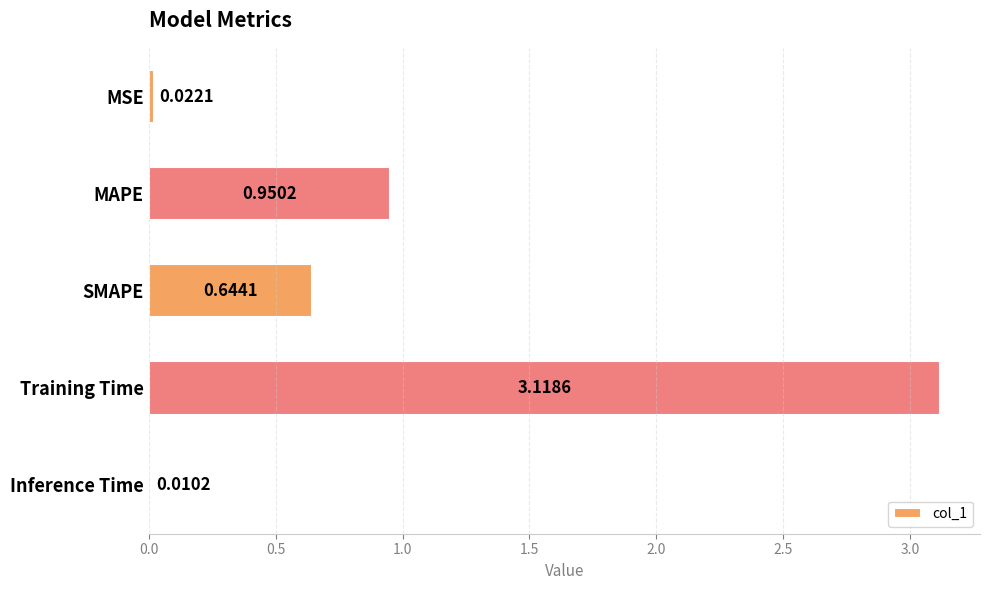

At which label is the value closest to 1?

MAPE